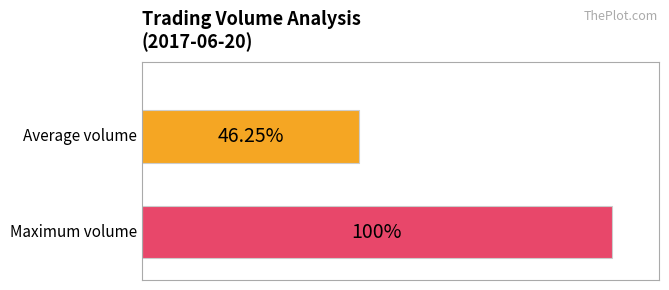

Does the chart contain any negative values?

No